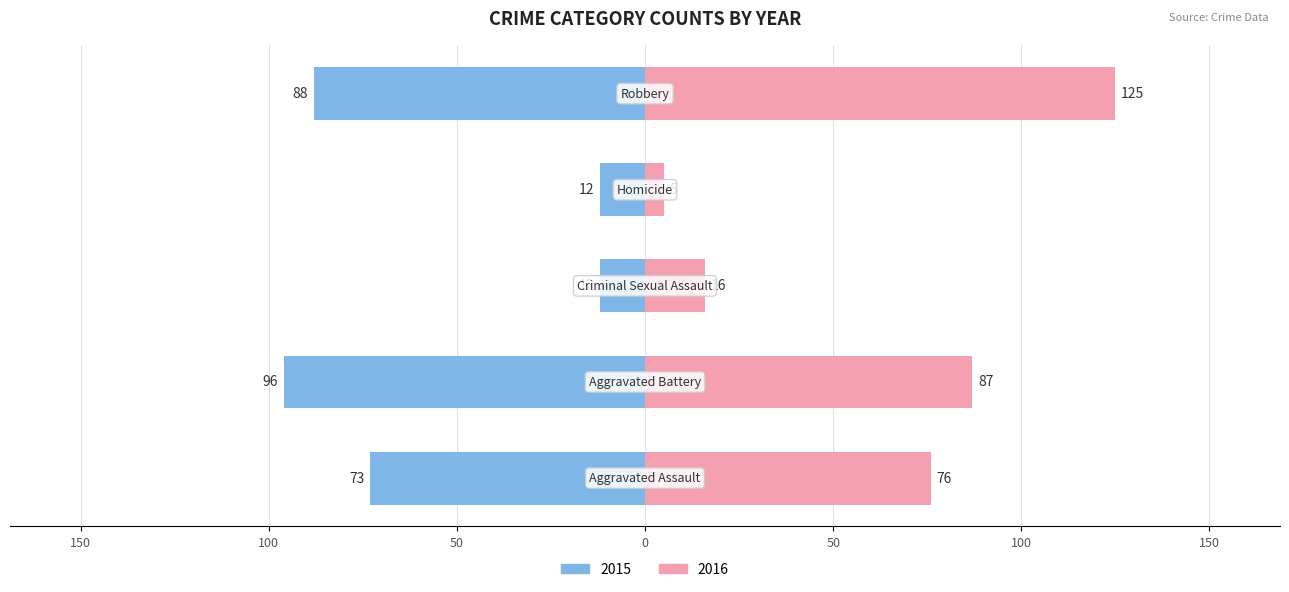

How many bars are there in each group?

2